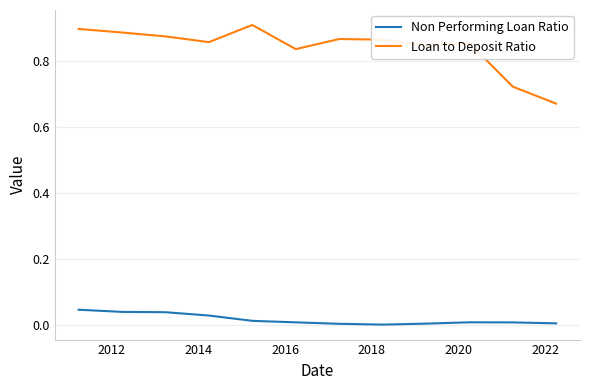

Which series has the largest range (max minus min)?

Loan to Deposit Ratio